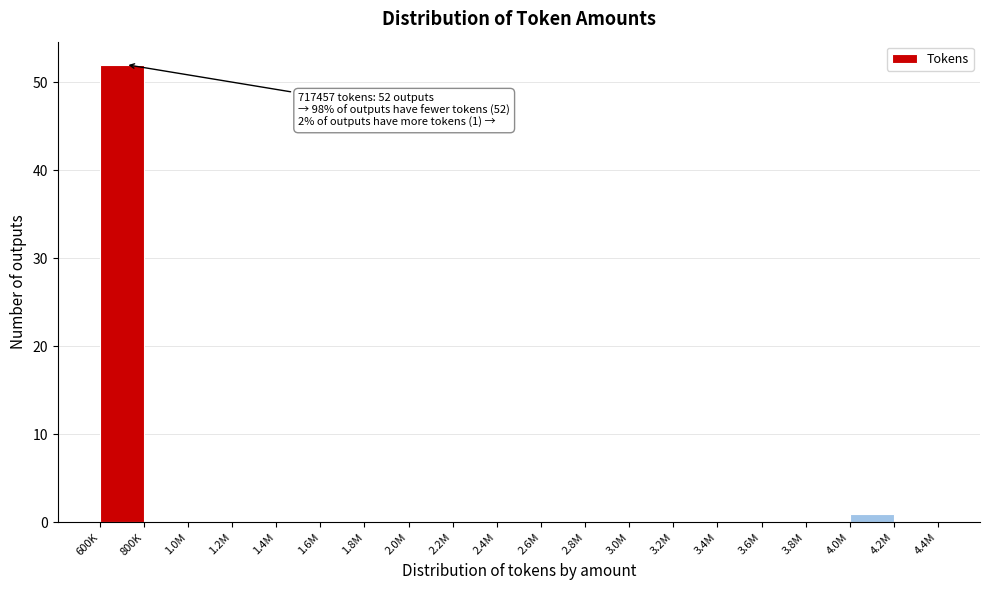

Reading left to right, extract all data points from this chart.

600K=52	800K=0	1.0M=0	1.2M=0	1.4M=0	1.6M=0	1.8M=0	2.0M=0	2.2M=0	2.4M=0	2.6M=0	2.8M=0	3.0M=0	3.2M=0	3.4M=0	3.6M=0	3.8M=0	4.0M=1	4.2M=0